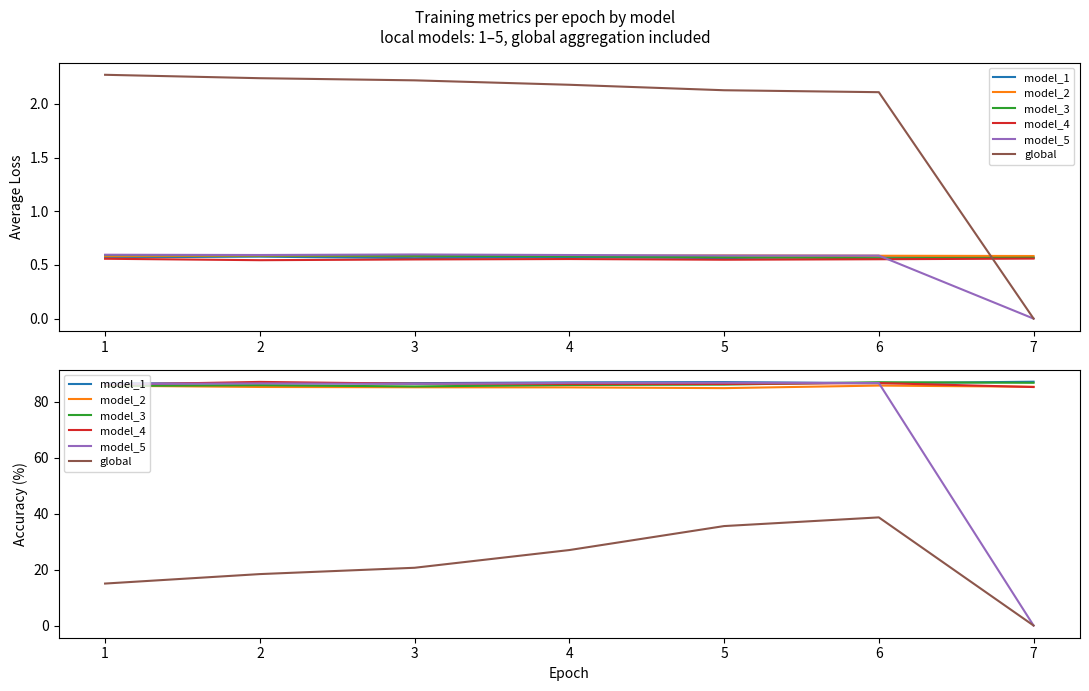

Which series has the largest total across all categories?

model_1